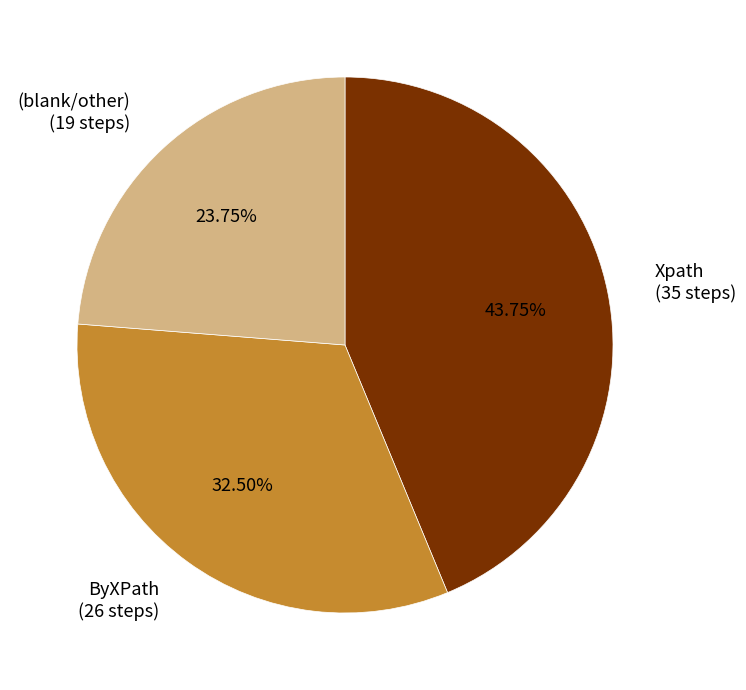

Is there a majority slice in this chart?

No